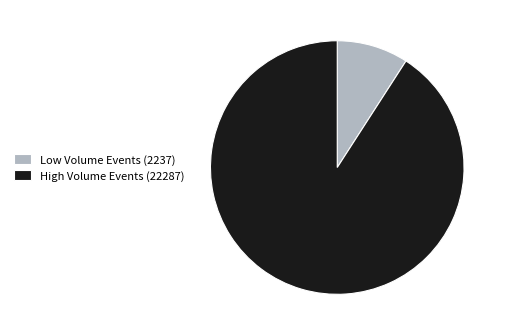

Approximately how many times larger is the value at High Volume Events (22287) compared to Low Volume Events (2237)?

10.0